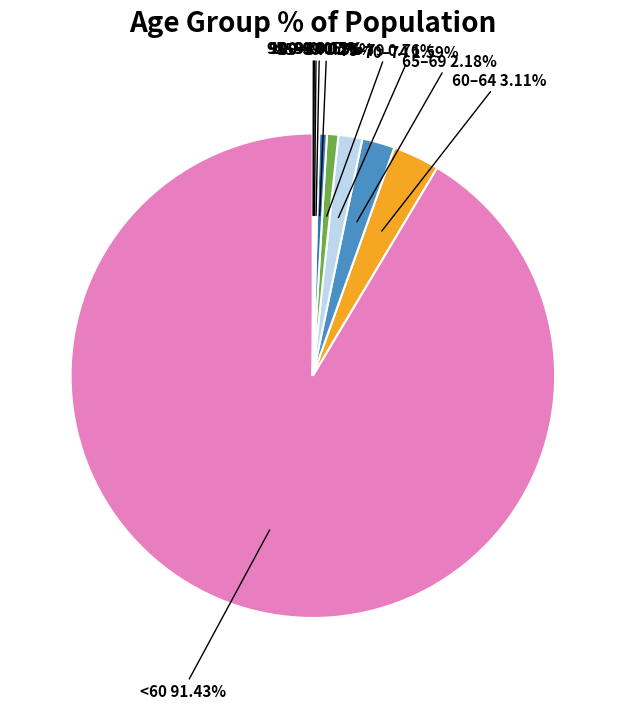

Is there a majority slice in this chart?

Yes